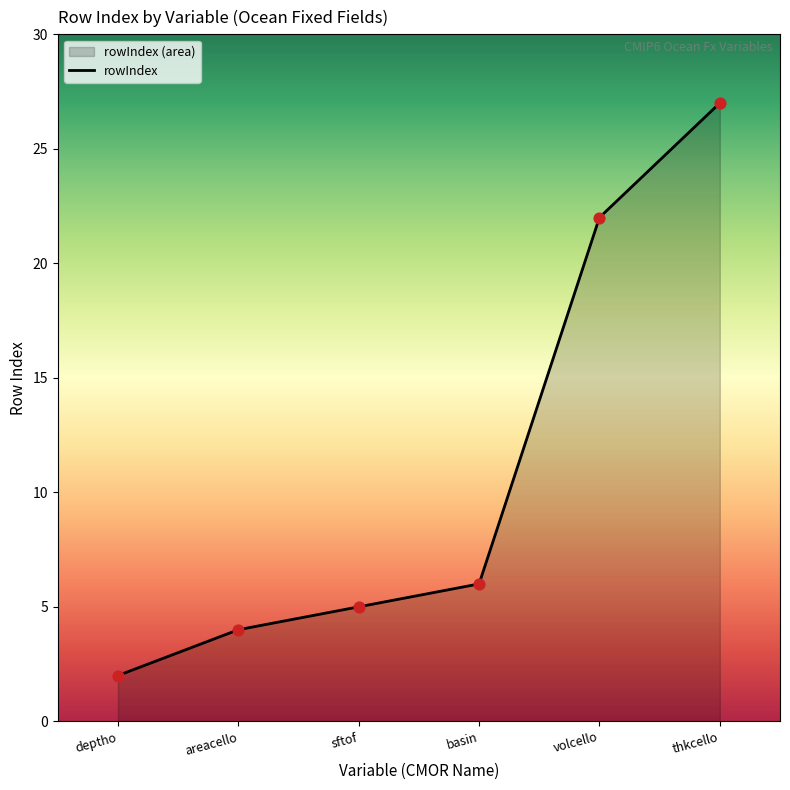

Between sftof and thkcello, which is larger?

thkcello